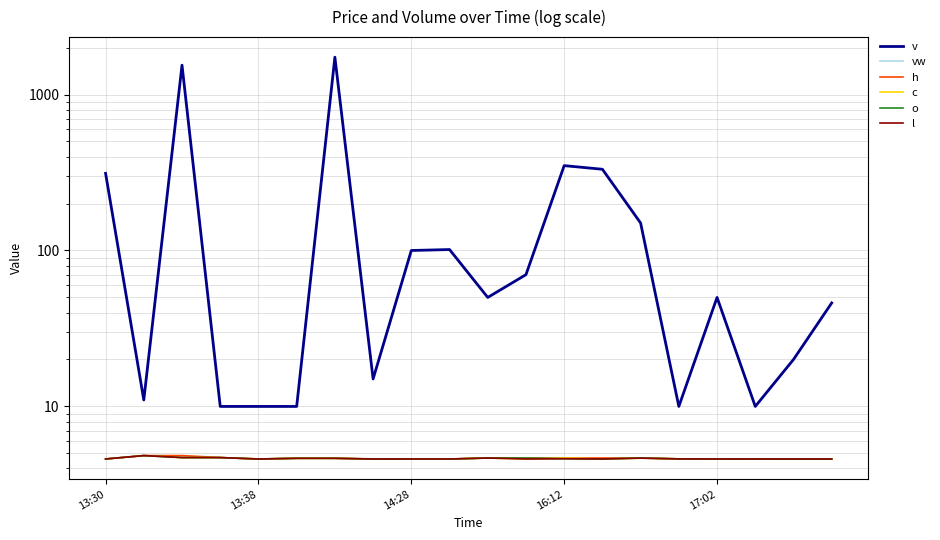

Count the c values in the range 4 to 5.

20